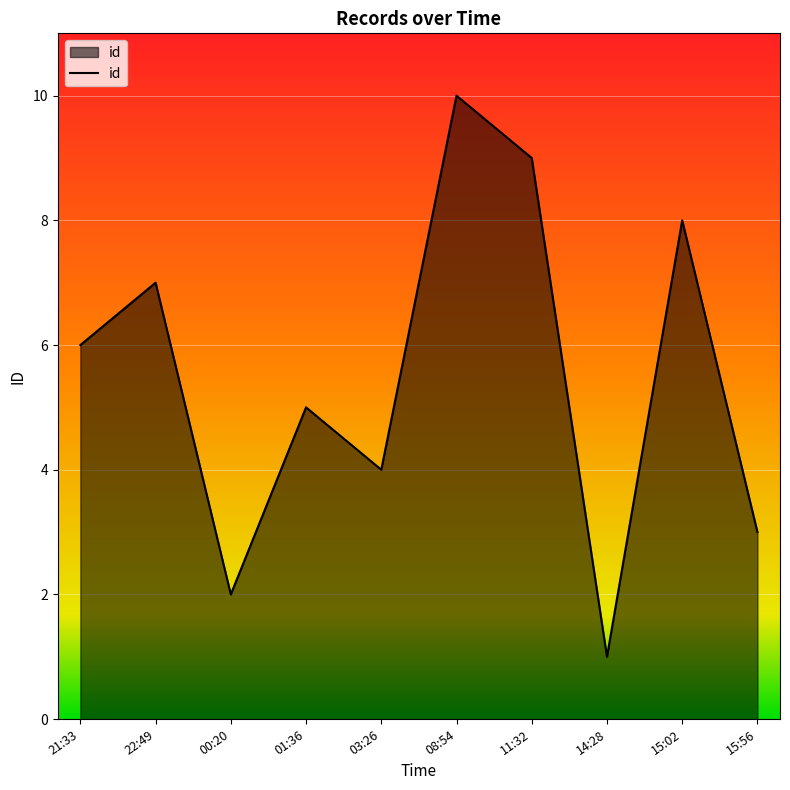

Does the chart display data point markers on the line(s)?

No